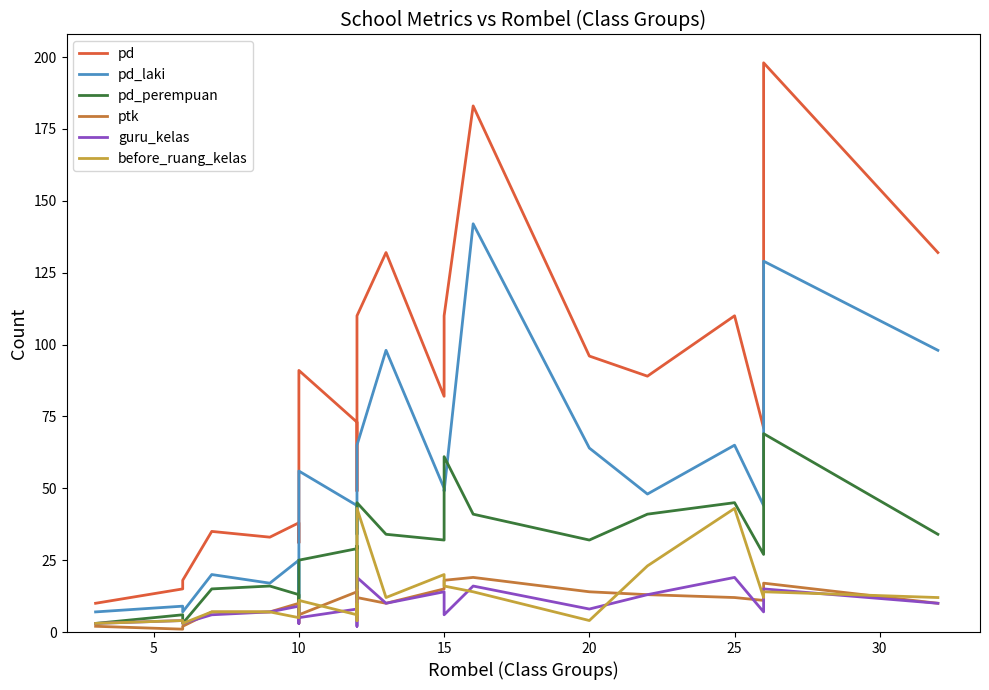

Reading left to right, what are all the values shown in this chart?

pd: 10	15	18	35	33	38	31	91	73	65	49	96	110	132	82	110	183	96	89	110	71	198	132
pd_laki: 7	9	7	20	17	25	12	56	44	35	34	64	65	98	50	49	142	64	48	65	44	129	98
pd_perempuan: 3	6	3	15	16	13	6	25	29	30	15	32	45	34	32	61	41	32	41	45	27	69	34
ptk: 2	1	2	7	7	10	3	6	14	15	4	14	12	10	15	18	19	14	13	12	11	17	10
guru_kelas: 3	4	3	6	7	9	3	5	8	10	2	8	19	10	14	6	16	8	13	19	7	15	10
before_ruang_kelas: 3	4	3	7	7	5	8	11	6	10	7	4	43	12	20	16	14	4	23	43	12	14	12